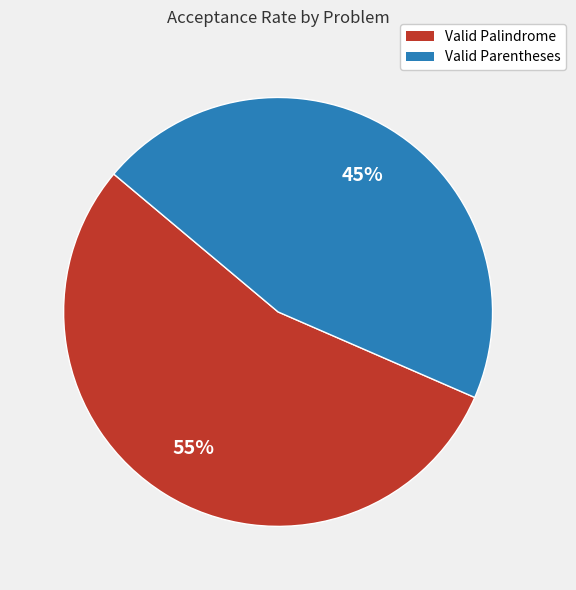

To the nearest percent, what is the average slice percentage?

50%